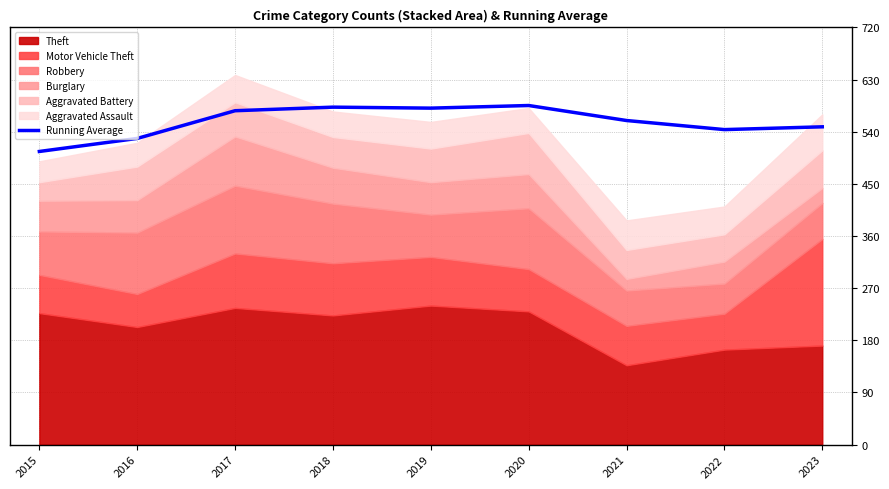

Does the chart display data point markers on the line(s)?

No